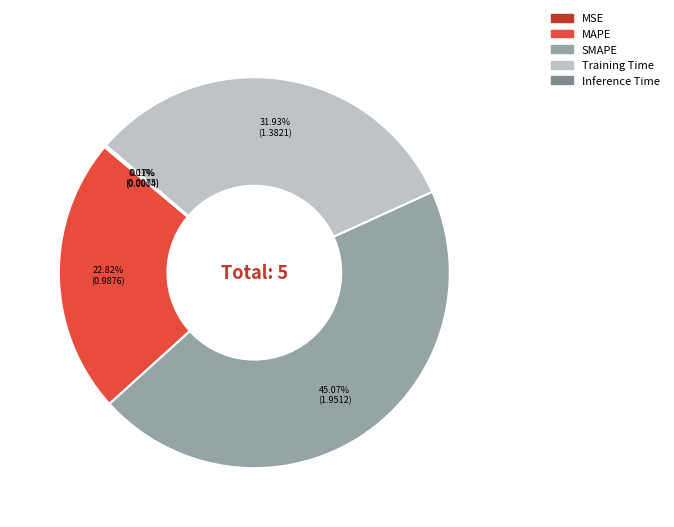

Do SMAPE and MAPE together represent more than half of the pie?

Yes